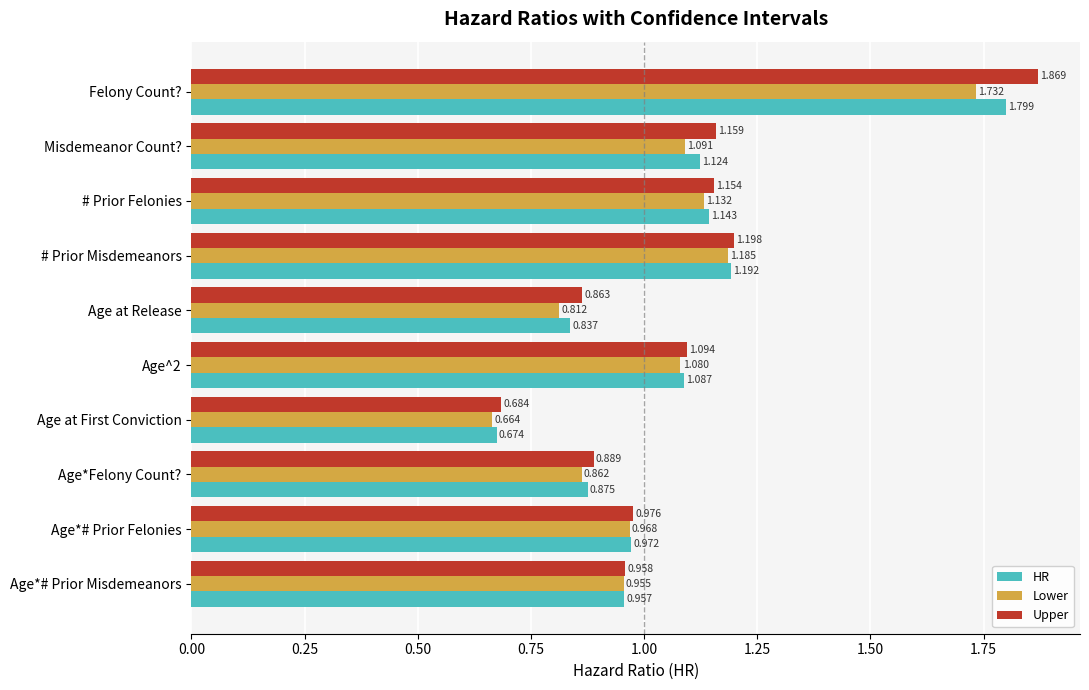

How many values in the Upper series are below 1?

5